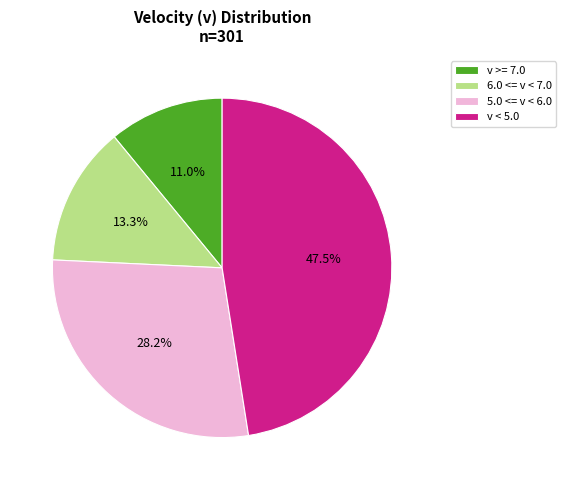

Which category has the biggest portion of the pie?

v < 5.0